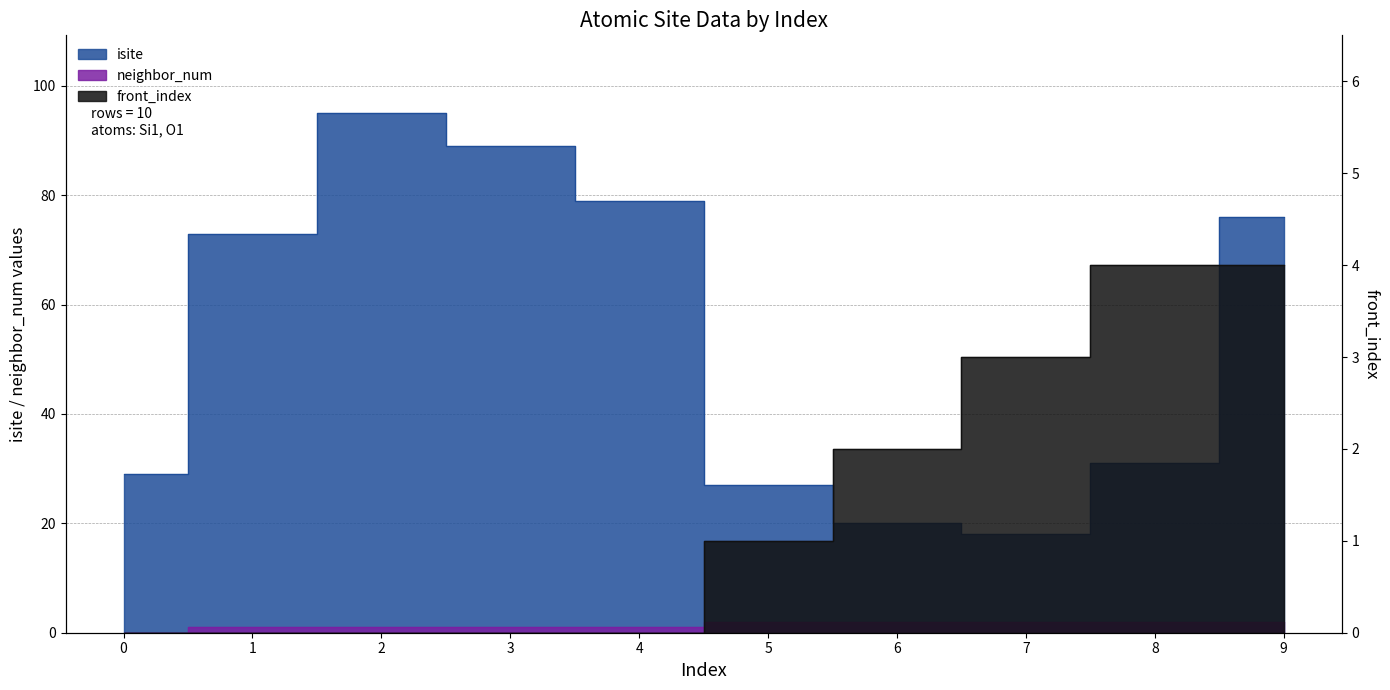

True or false: front_index and neighbor_num cross at least once.

False